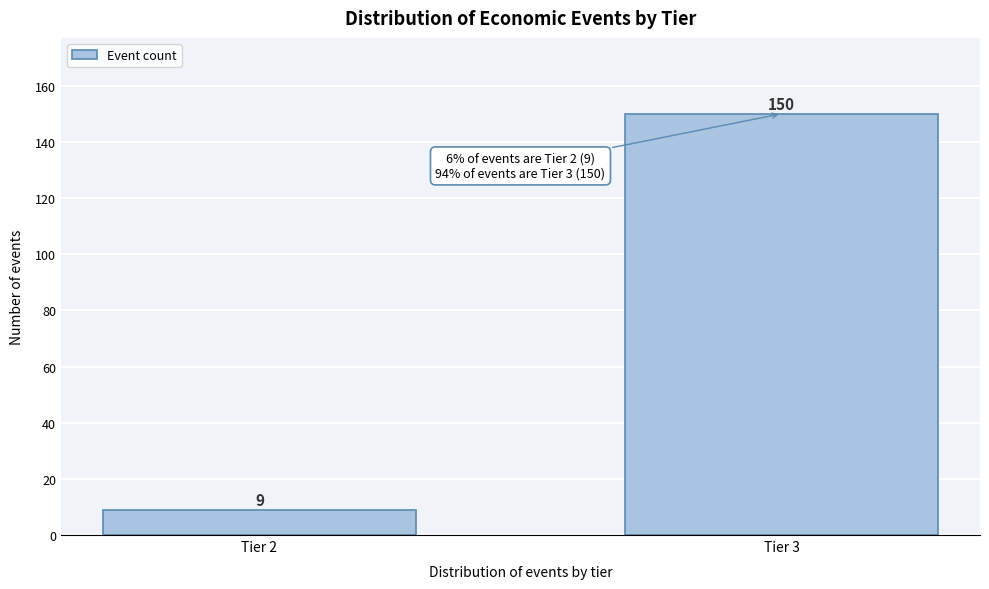

Reading left to right, extract all data points from this chart.

Tier 2=9	Tier 3=150